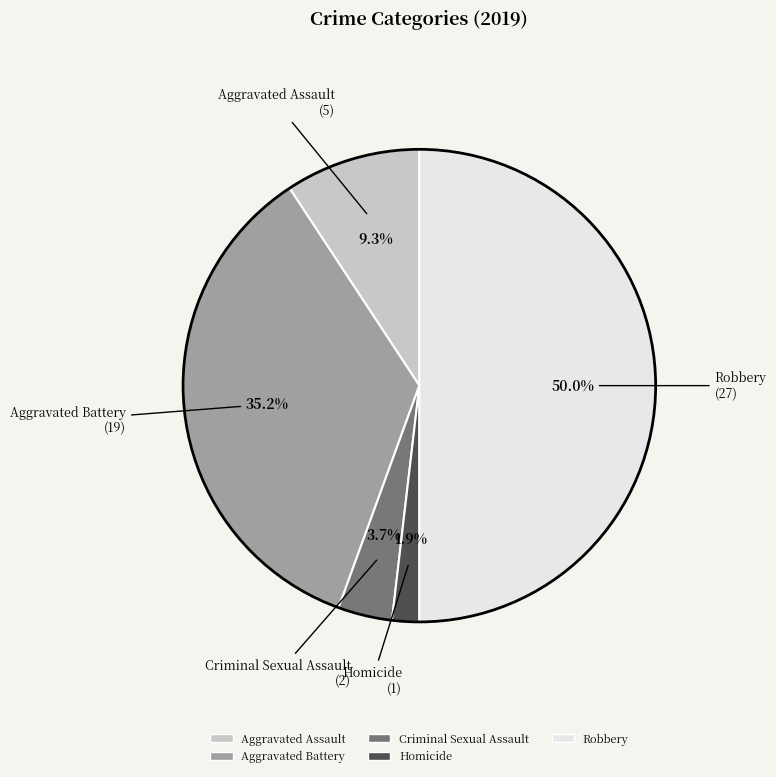

Is Criminal Sexual Assault the majority of the pie?

No